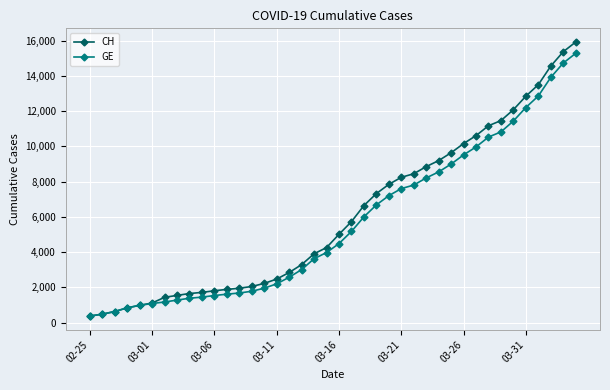

What is the maximum value for GE?

15284